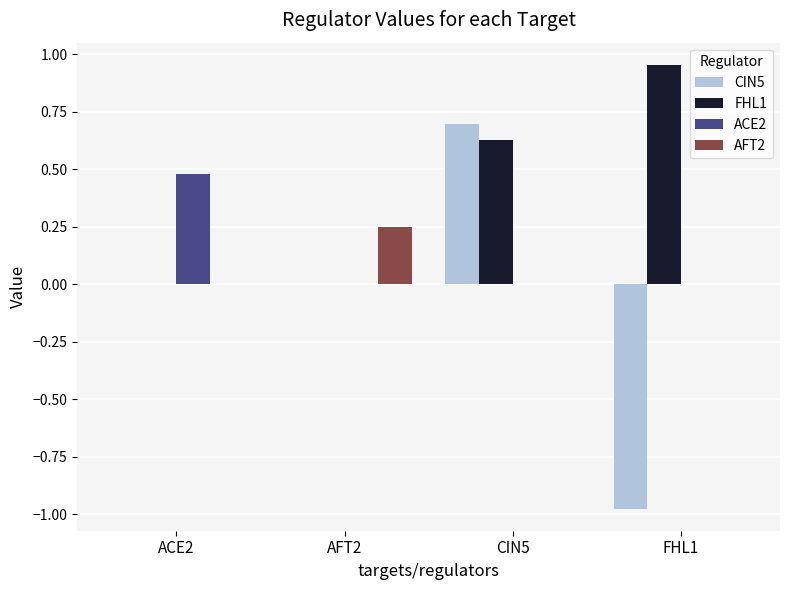

The value of CIN5 at ACE2 is 0.0. True or false?

True